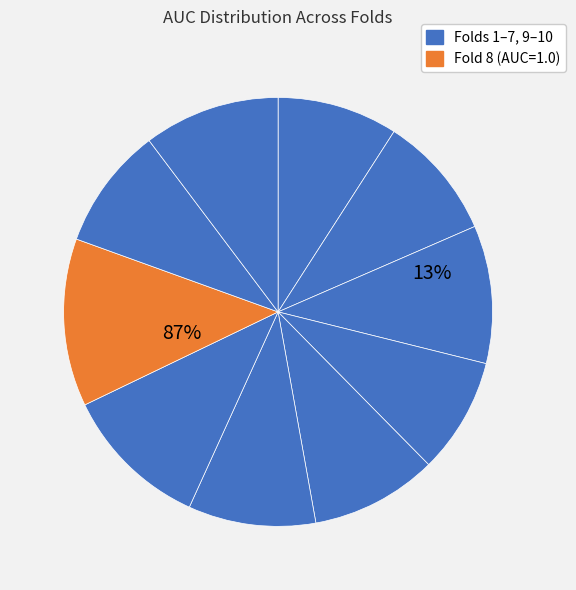

Between Fold 4 and Fold 7, which is larger?

Fold 7